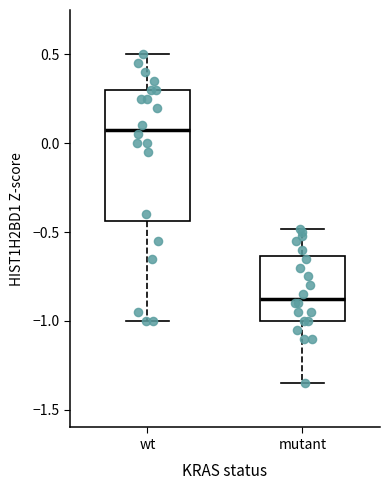

Reading left to right, read every box against the y-axis: the position of its median line, the range the box covers, and the ends of its whiskers. The values are not printed on the chart, so give them approximately, as read against the axis.

wt: median 0.10, box -0.45 to 0.30, whiskers -1.00 to 0.50
mutant: median -0.85, box -1.00 to -0.65, whiskers -1.35 to -0.50